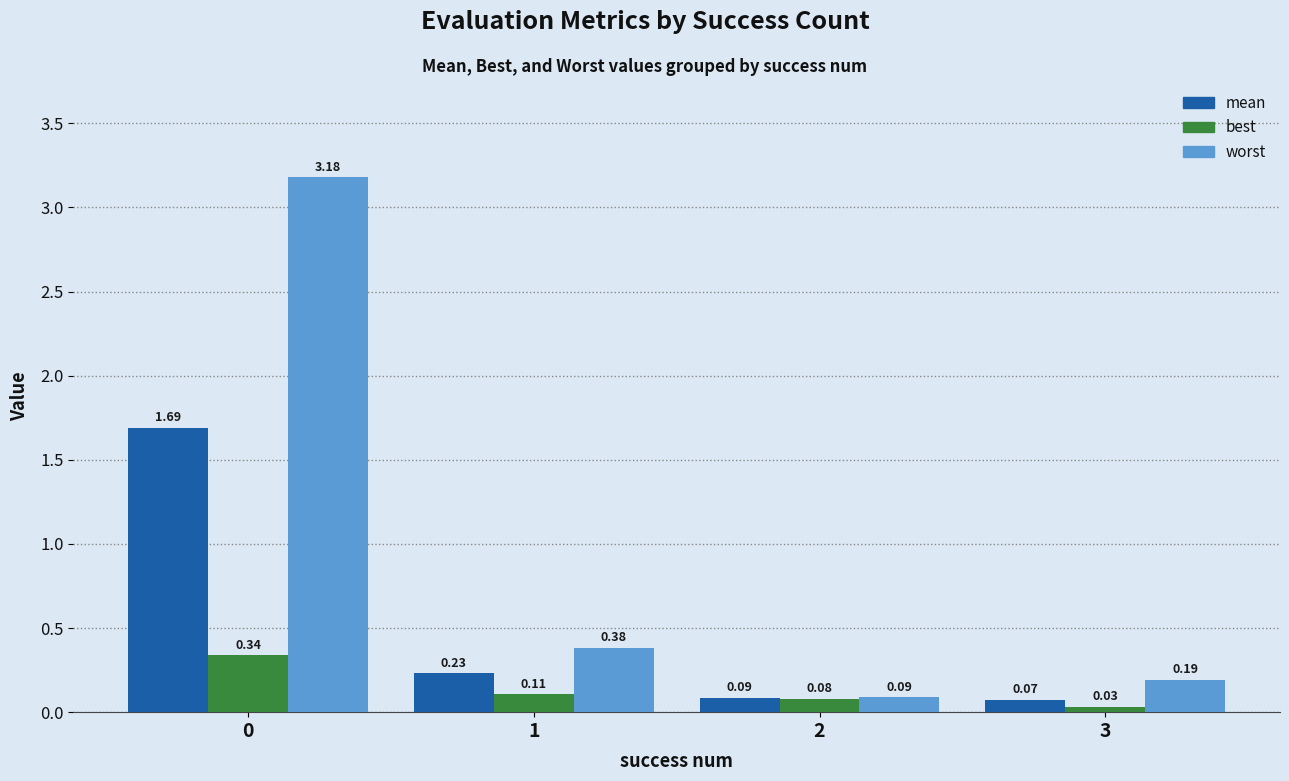

What is the sum of the mean values at 3 and 0?

1.8